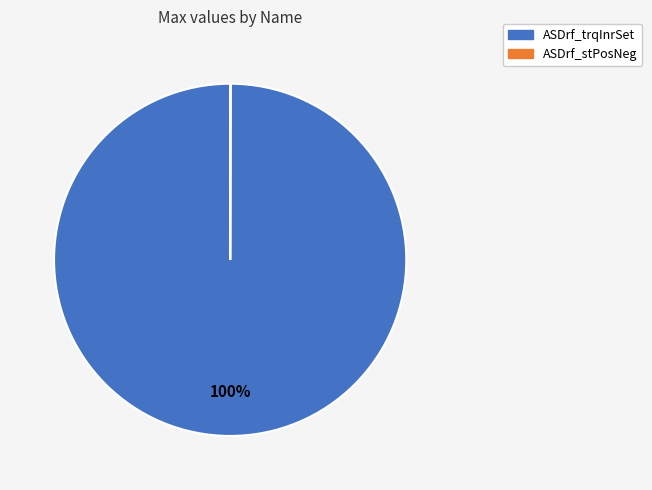

True or false: ASDrf_trqInrSet accounts for 92% of the total.

False